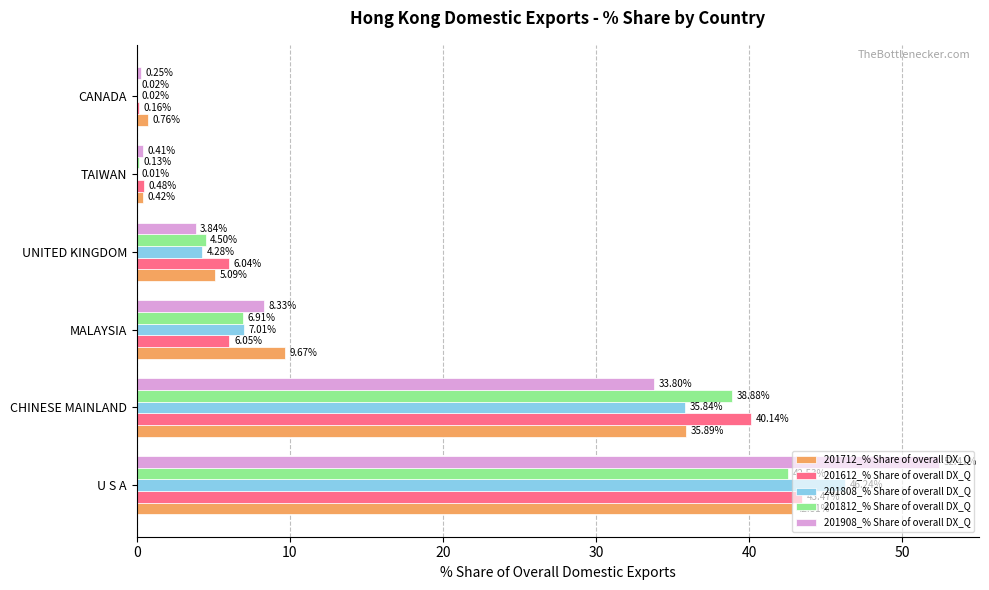

Which series has the widest spread of values?

201908_% Share of overall DX_Q